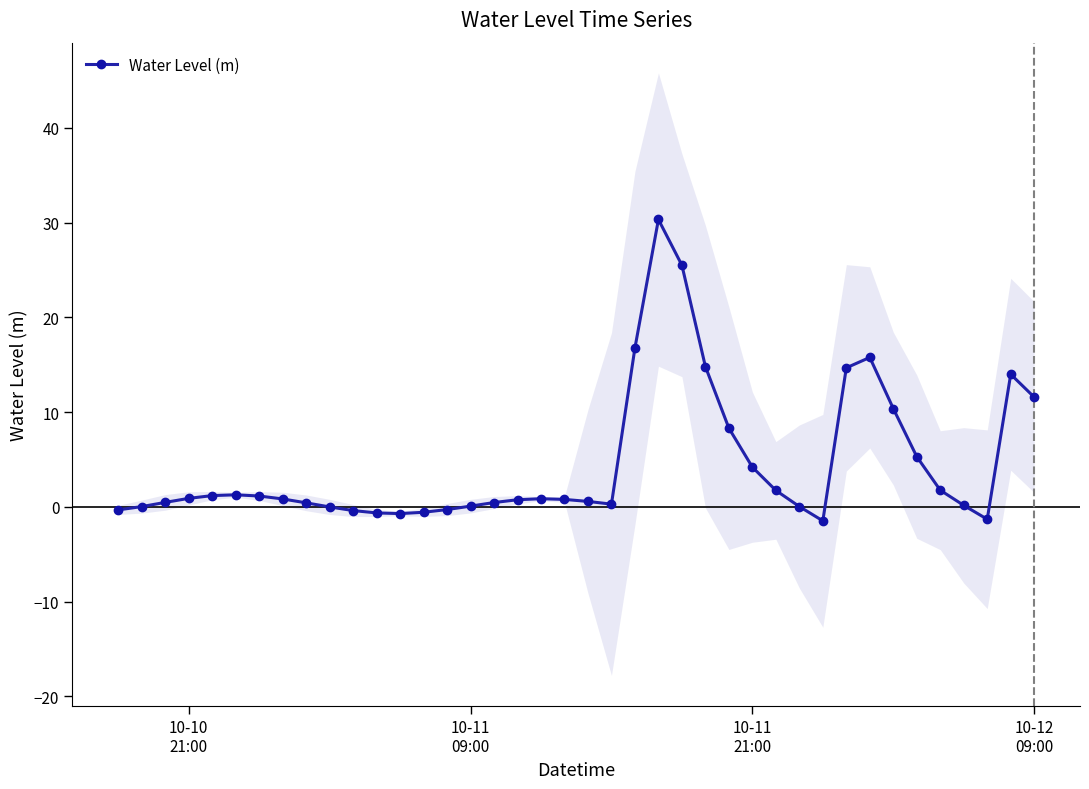

What is the average value?

4.5